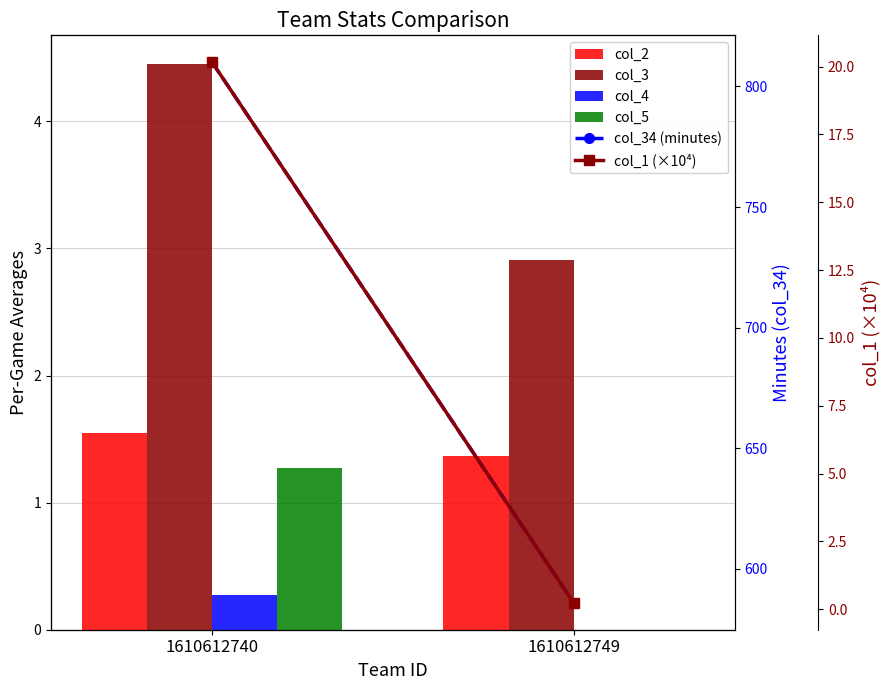

What is the difference between the highest and lowest values at 1610612740?

809.7